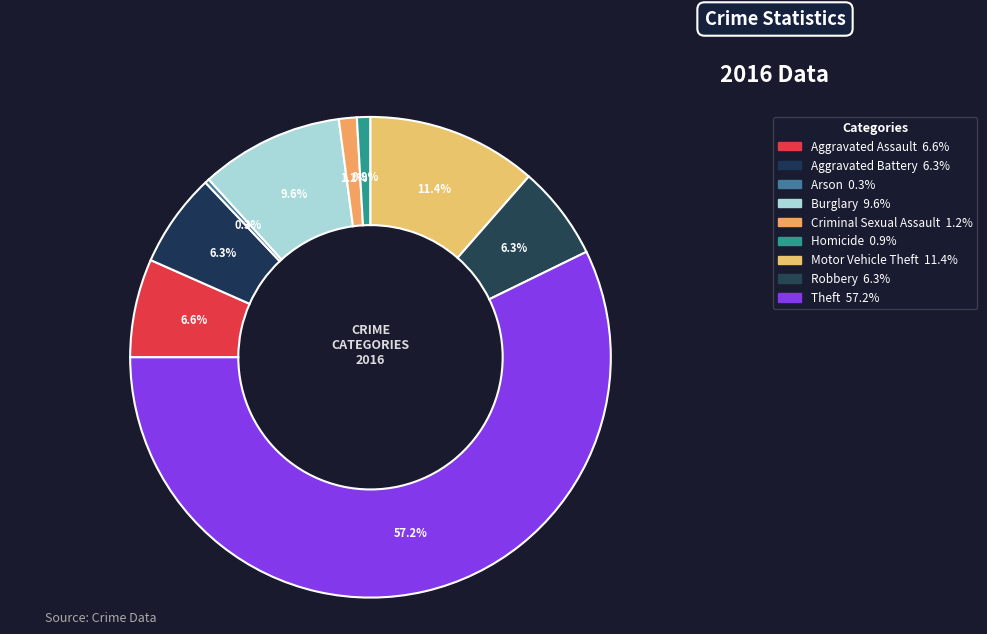

Combined, do Burglary and Arson account for over 50%?

No